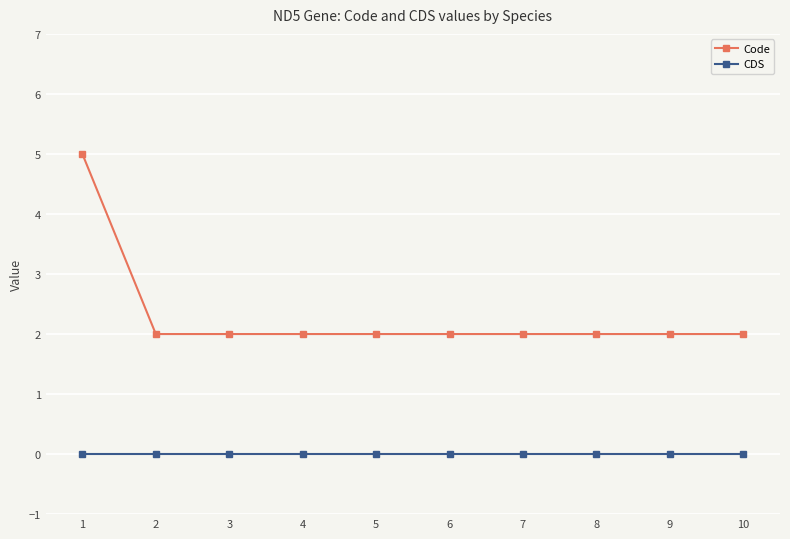

True or false: CDS and Code intersect in this chart.

False